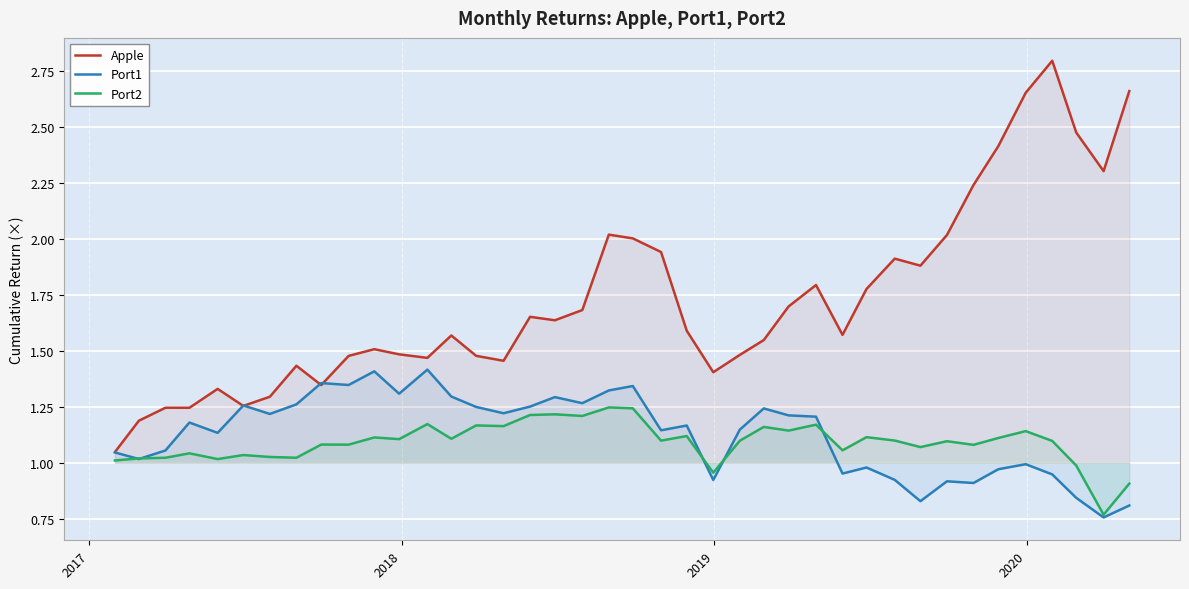

Which series has the widest spread of values?

Apple